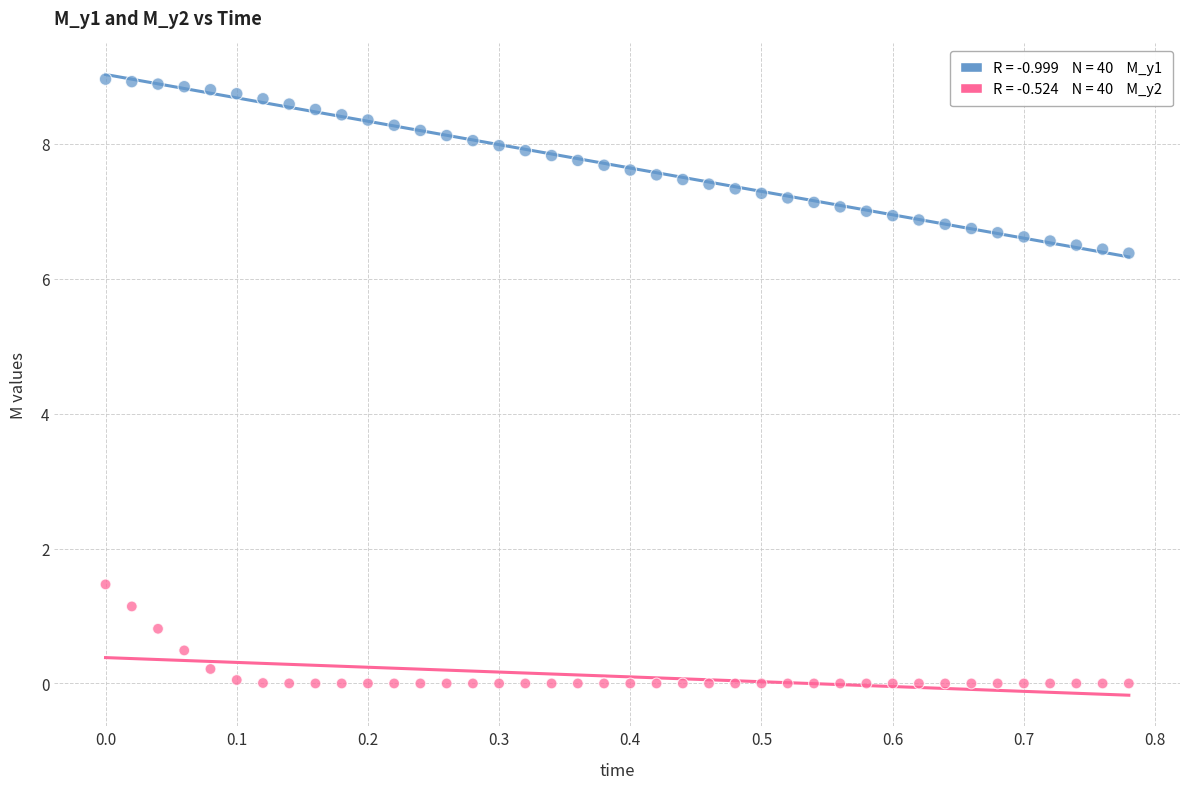

Across all data points, what is the range of X values (max minus min)?

0.8